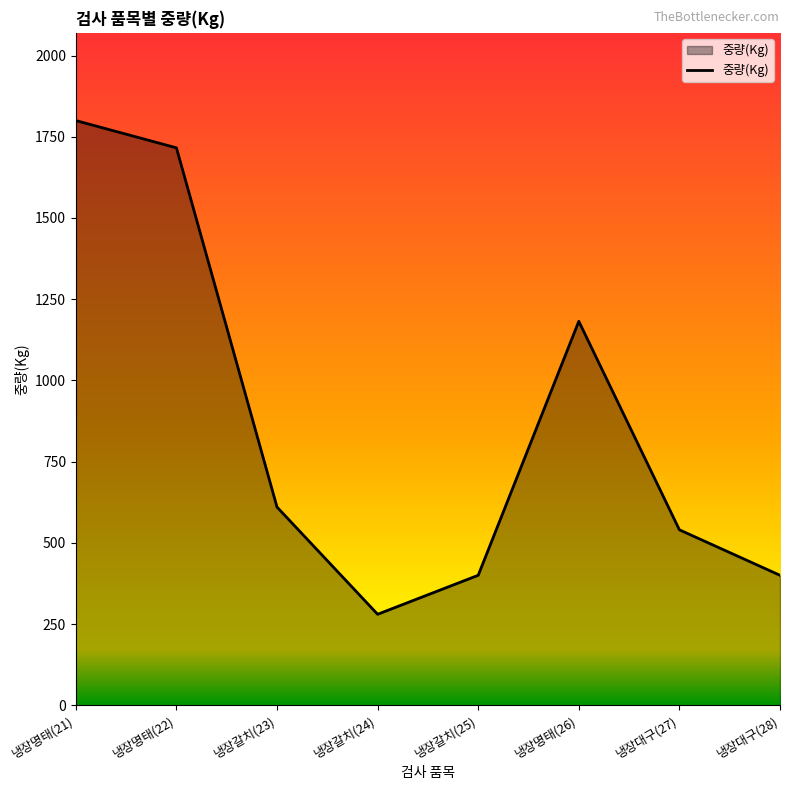

Where is the first local minimum?

냉장갈치(24)